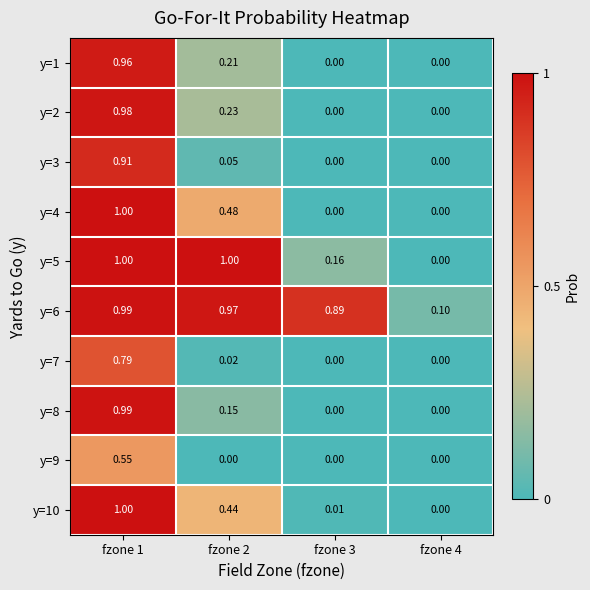

What is the difference between the highest and lowest values at fzone 2?

1.0